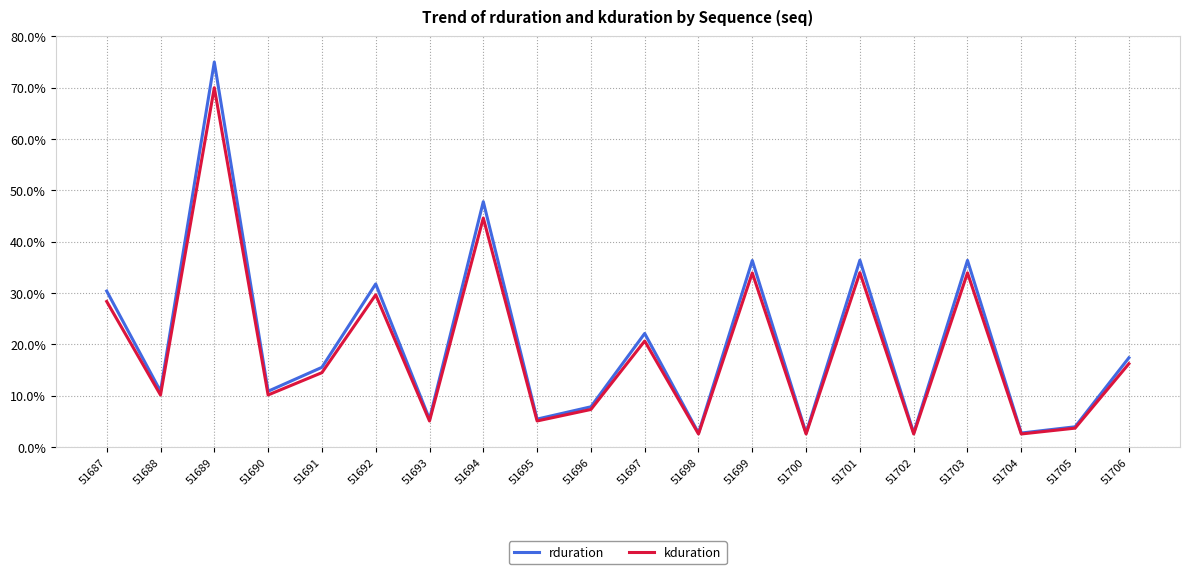

Which category has the highest value in the kduration series?

51689